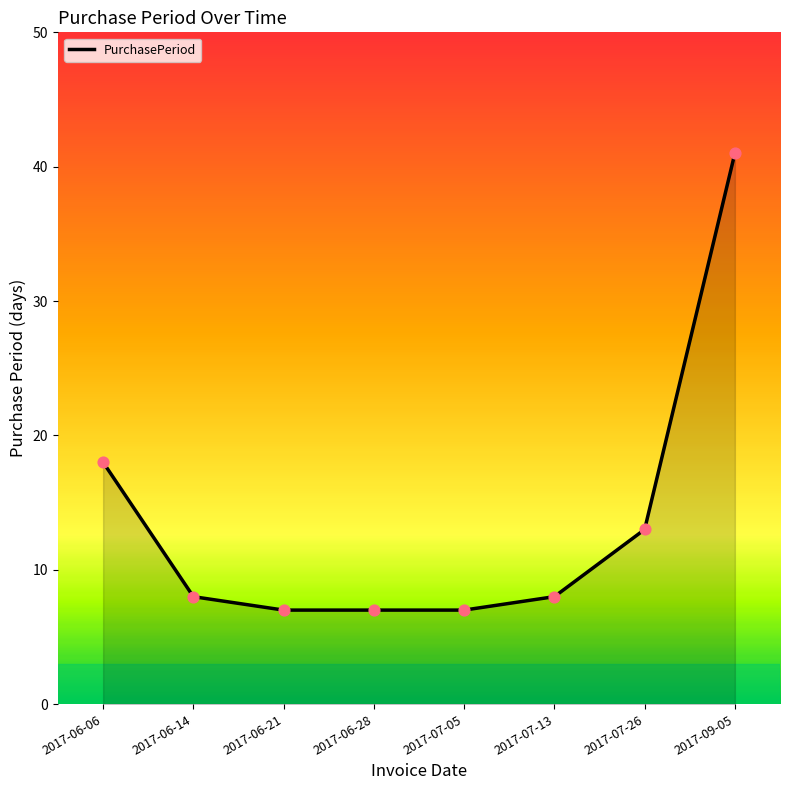

What is the change in value from 2017-07-05 to 2017-09-05?

+34